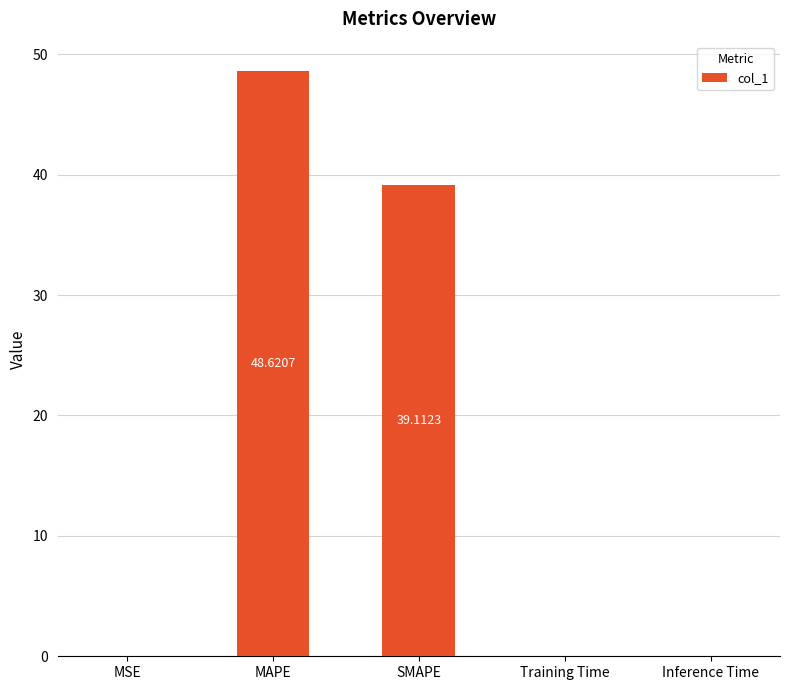

At which label is the value closest to 24?

SMAPE